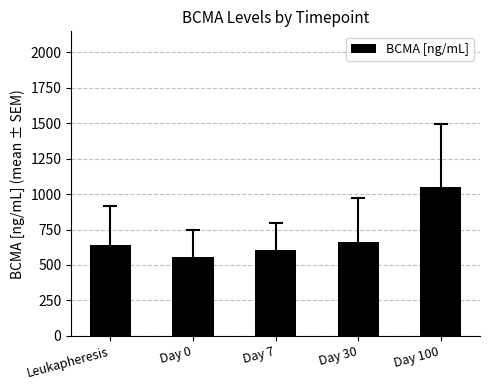

What position from the left is Day 30?

4